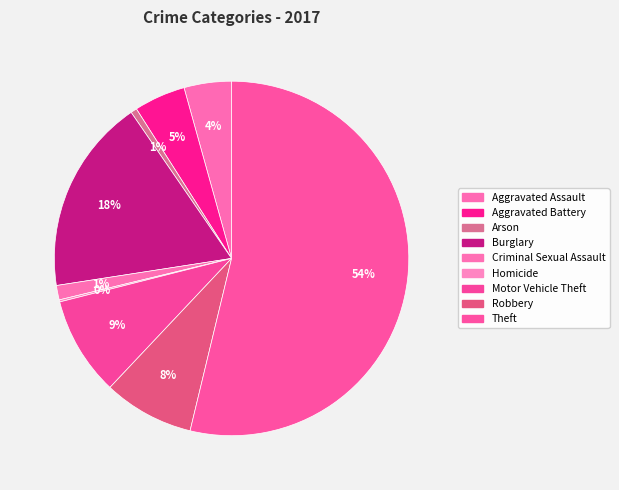

Rank the categories by value from lowest to highest.

Homicide, Arson, Criminal Sexual Assault, Aggravated Assault, Aggravated Battery, Robbery, Motor Vehicle Theft, Burglary, Theft